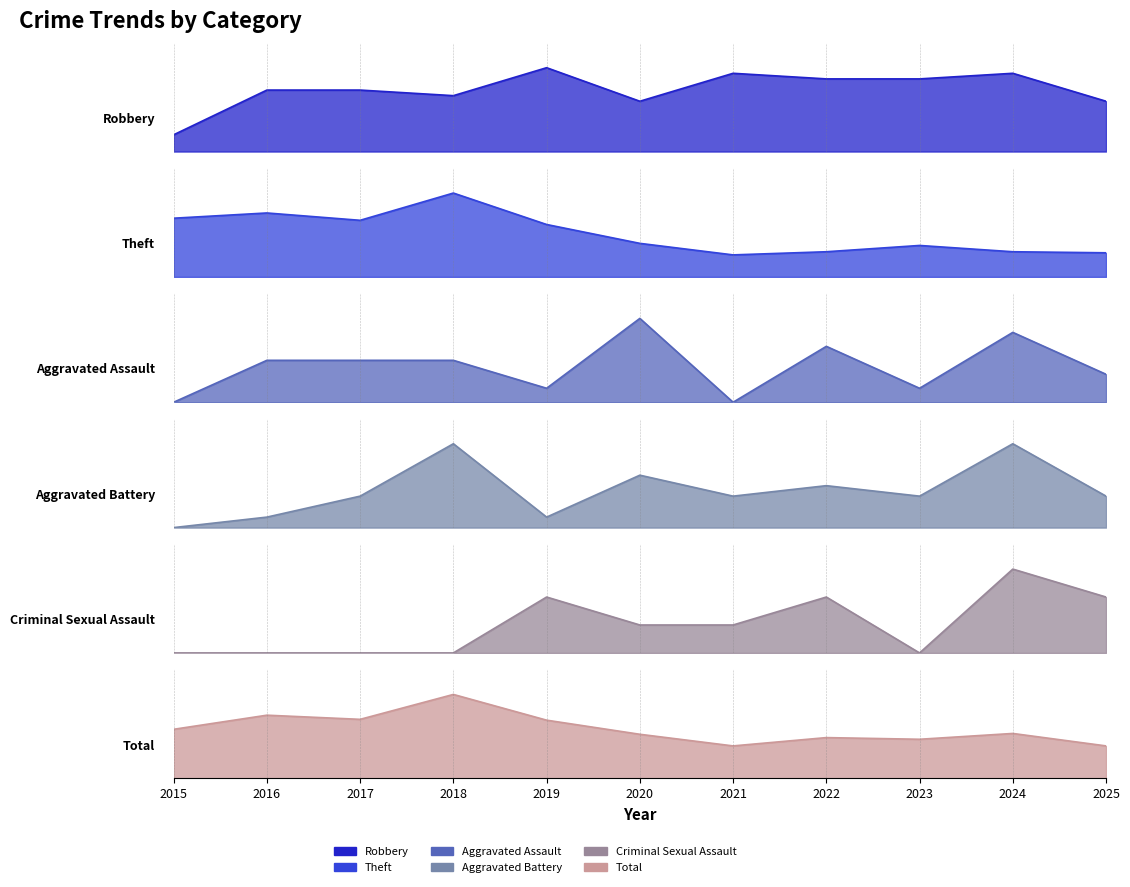

What is the maximum value for Aggravated Battery?

8